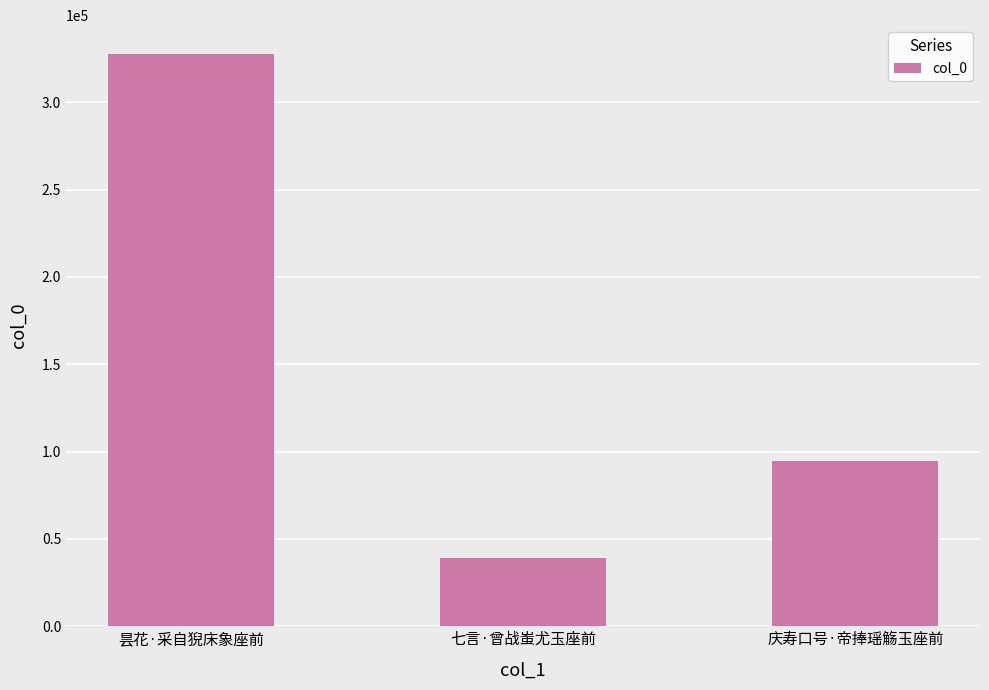

How many series are shown in this chart?

1